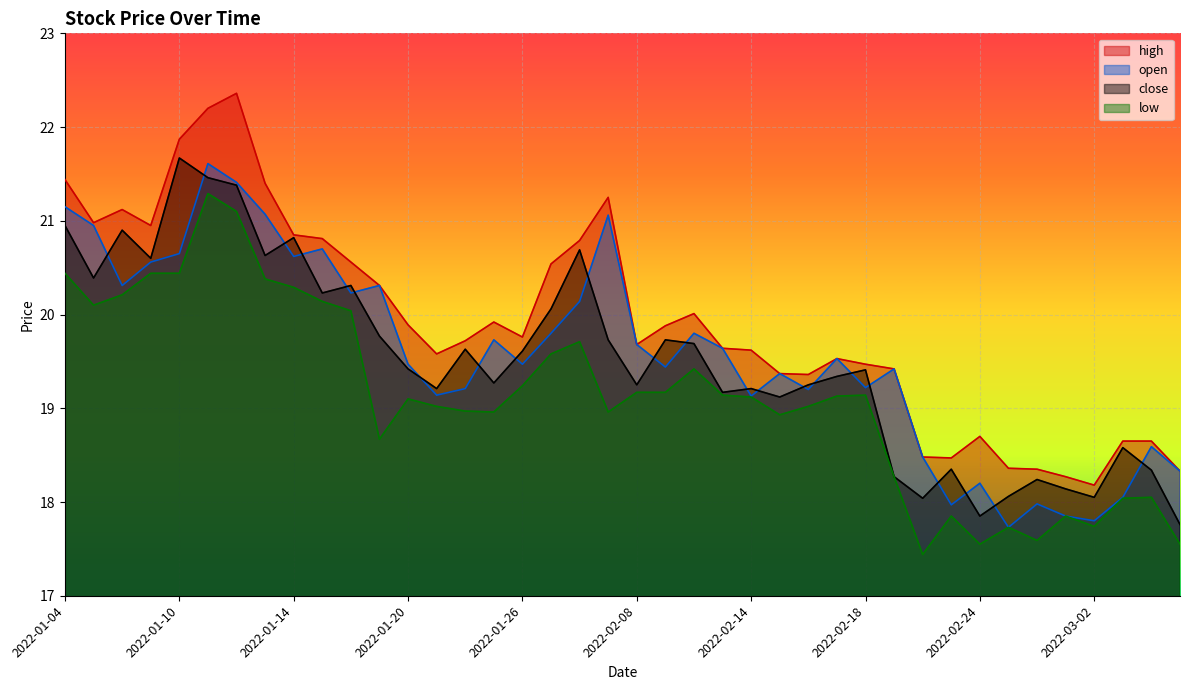

Rank the series by their maximum value, from highest to lowest.

high, close, open, low